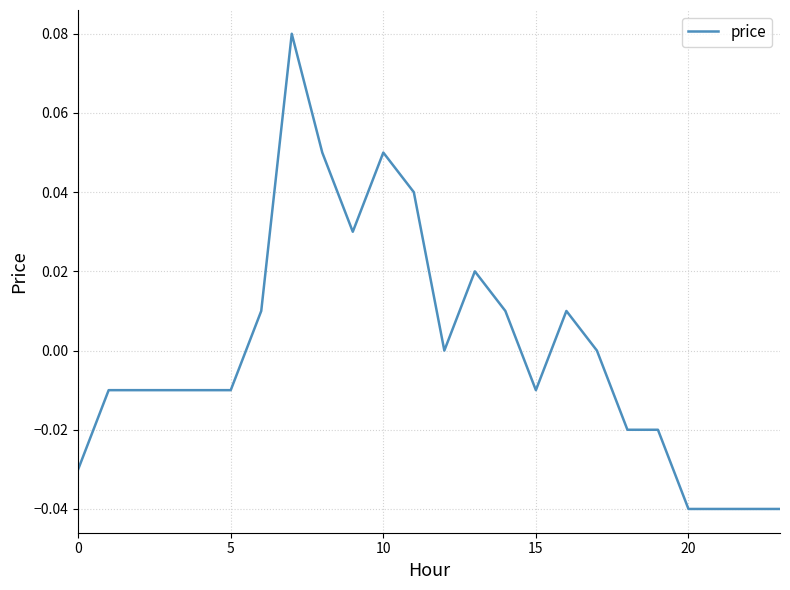

Does the chart display data point markers on the line(s)?

No